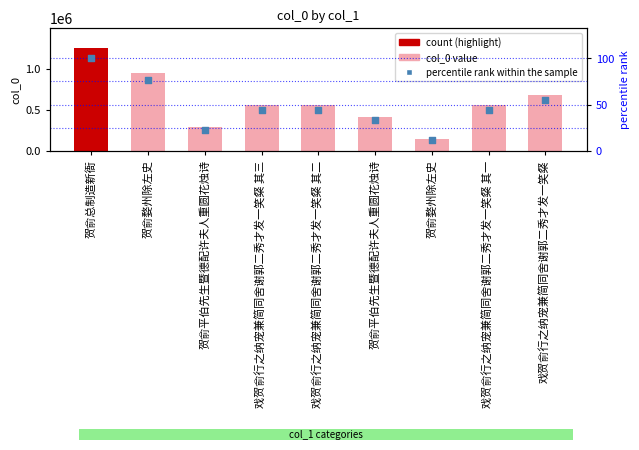

At which category is the sum across all series the highest?

贺俞总制造新衙